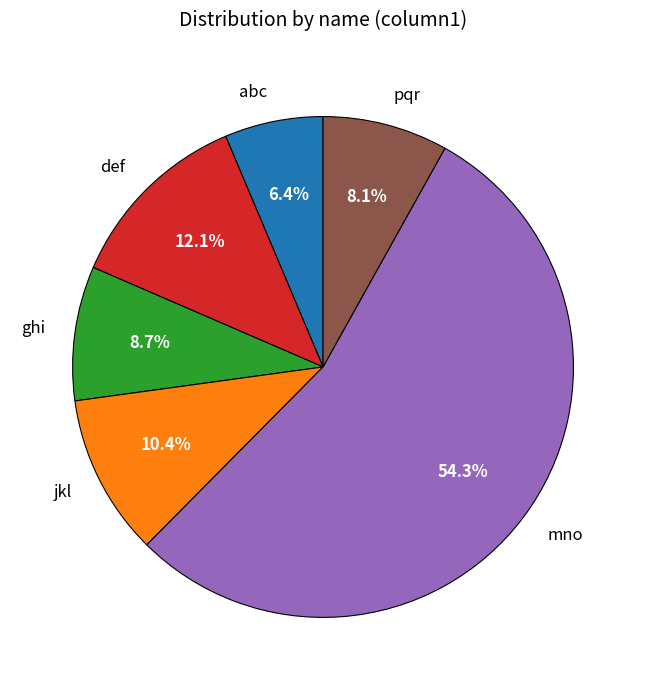

Does jkl represent more than half of the total?

No